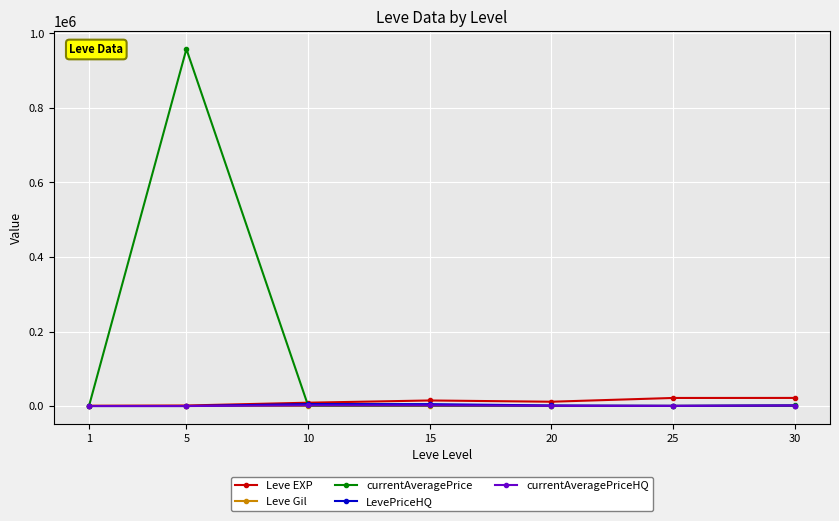

Which series has the largest total across all categories?

currentAveragePrice